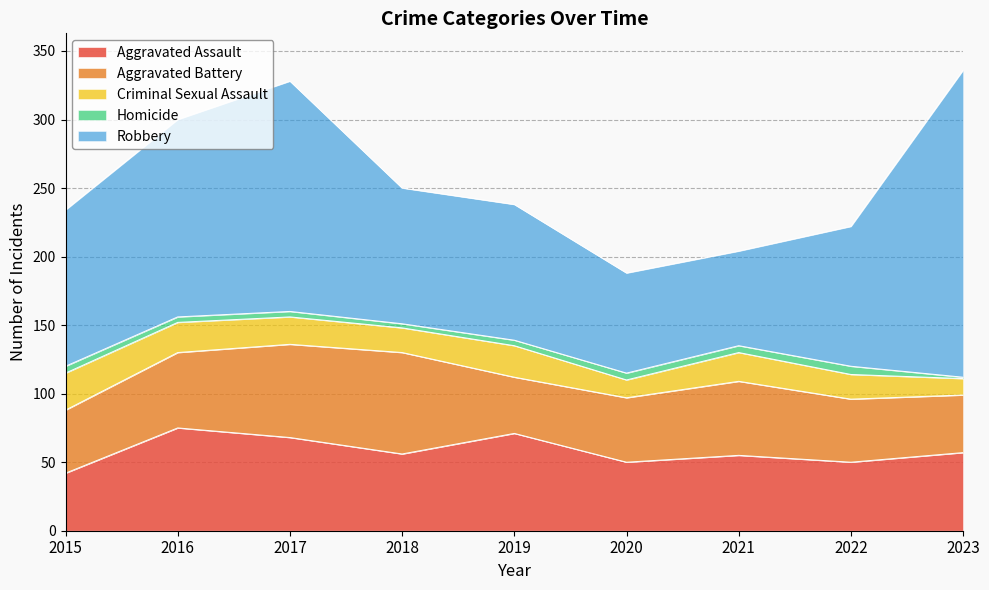

What is the value of the Robbery point at the 2nd from the left?

144